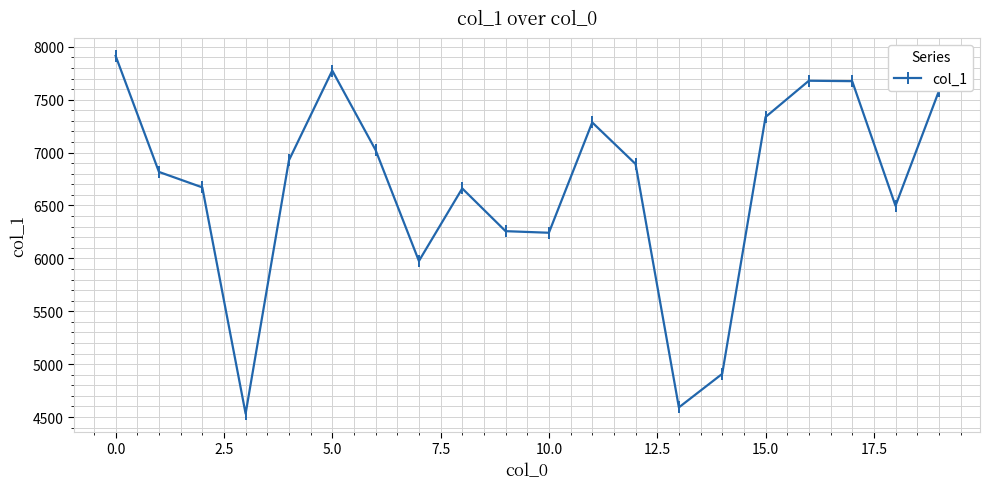

What is the maximum value shown in the chart?

7914